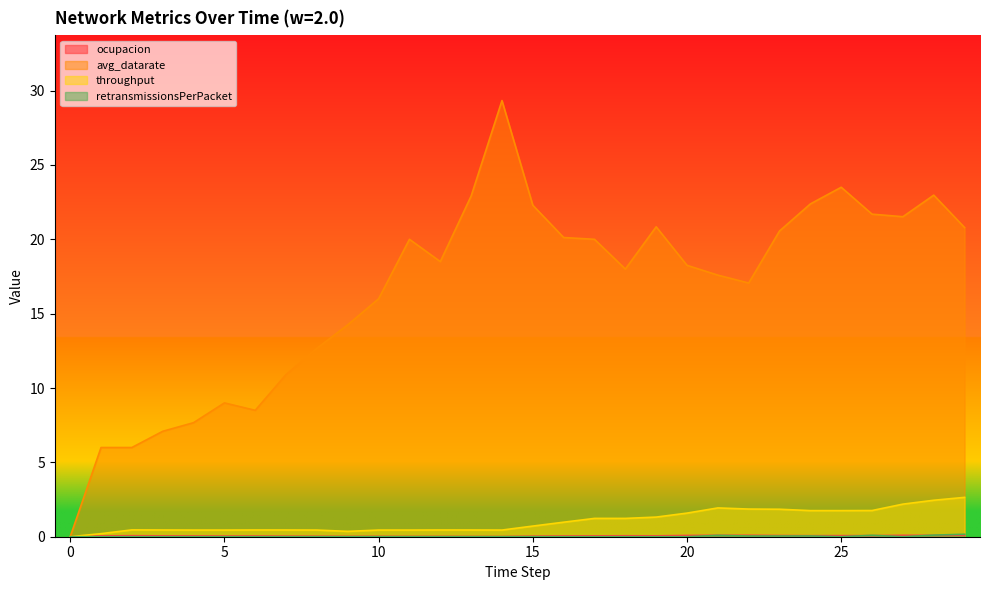

How many lines are shown in the chart?

4